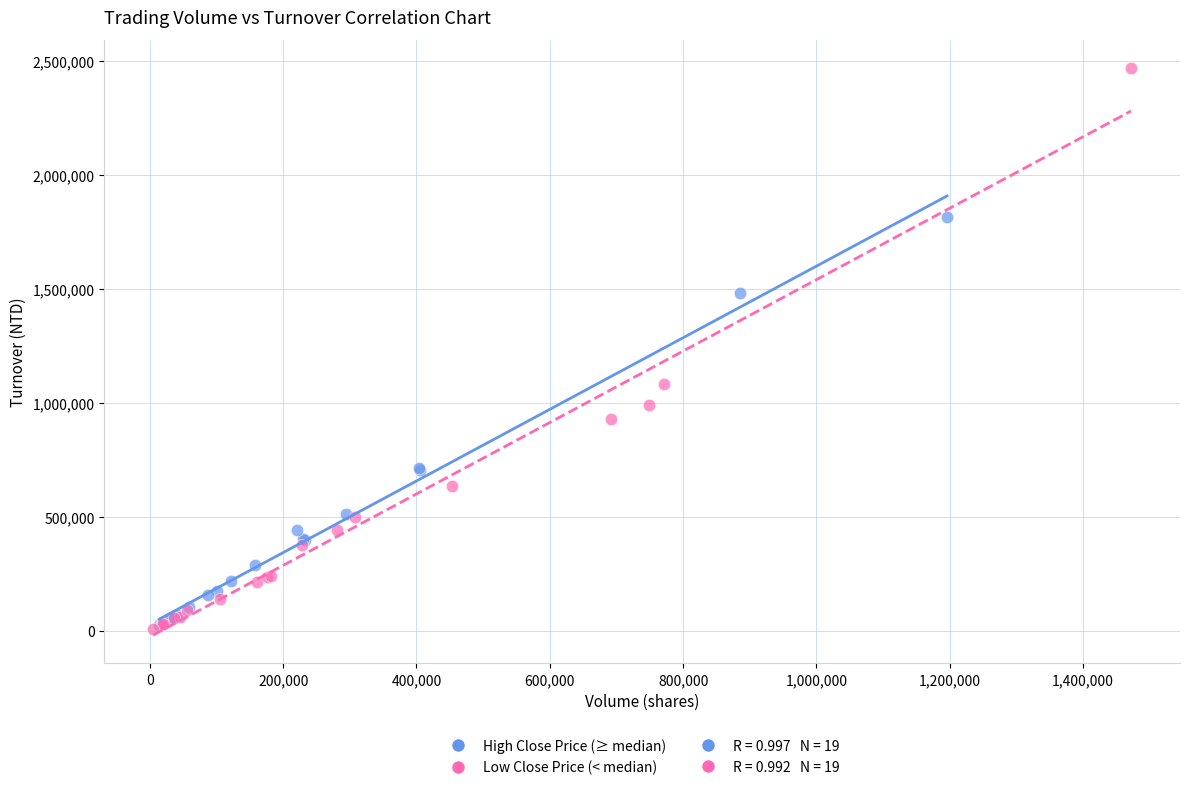

Which series has the largest Y range (max minus min)?

Low Close Price (< median)